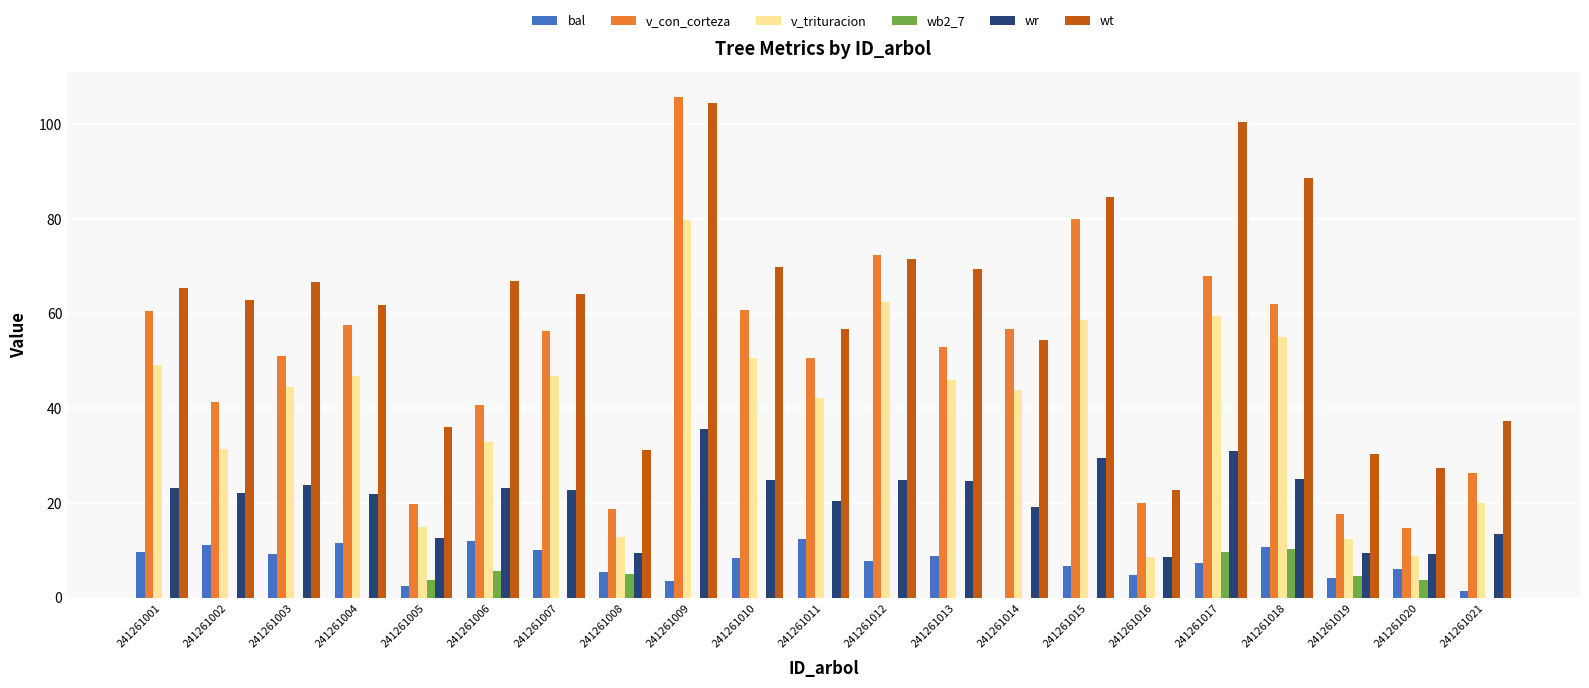

Between 241261003 and 241261015, which series saw the biggest shift?

v_con_corteza